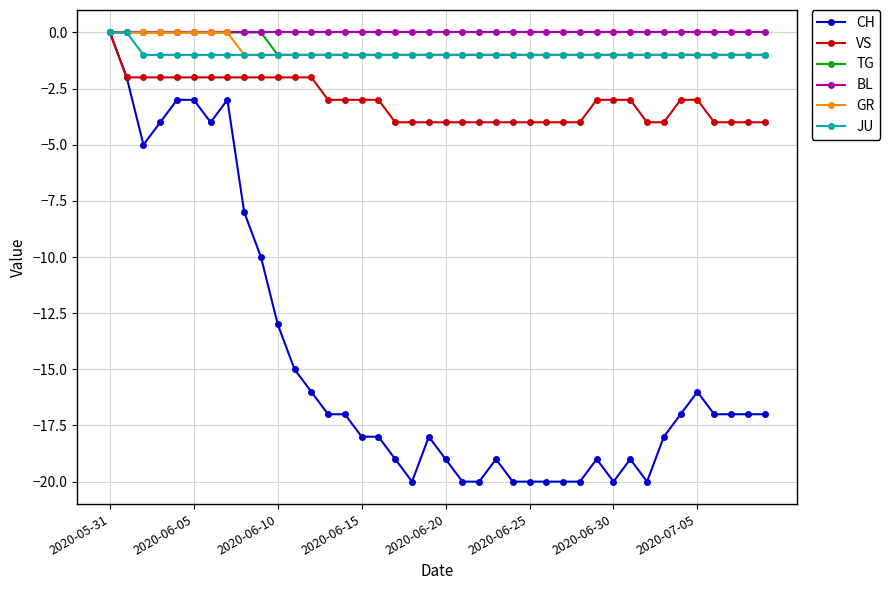

What is the smallest value displayed?

-20